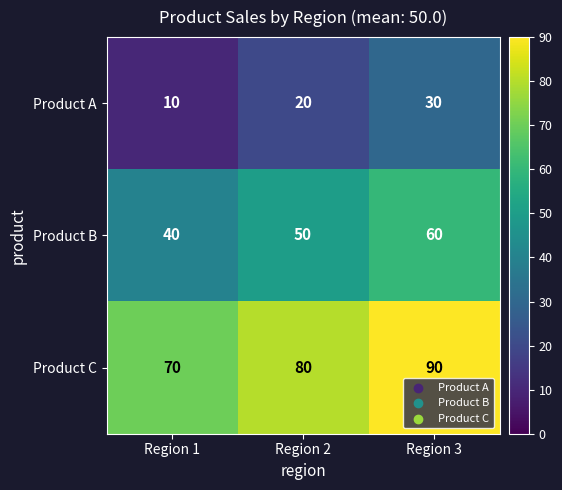

The value of Product B at Region 3 is 29. True or false?

False